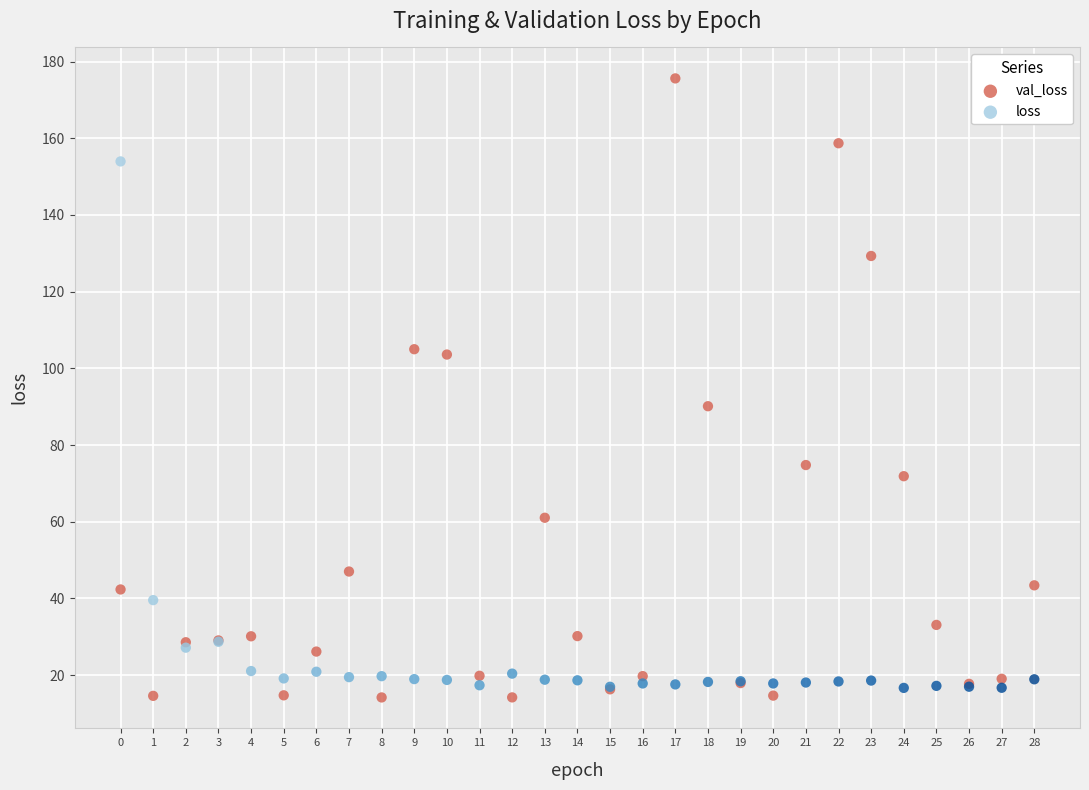

What are all the series names shown in the legend?

val_loss, loss